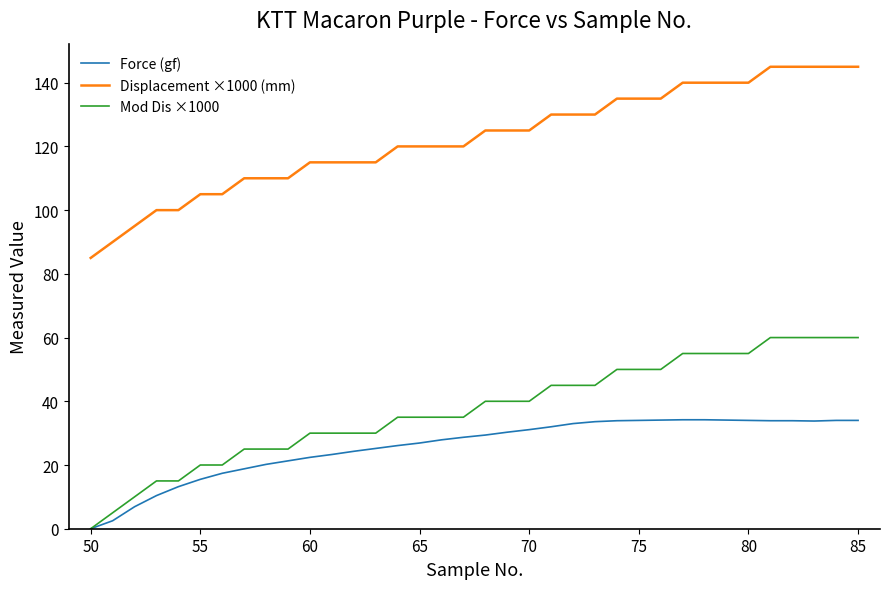

Rank the series by their maximum value, from lowest to highest.

Force (gf), Mod Dis ×1000, Displacement ×1000 (mm)